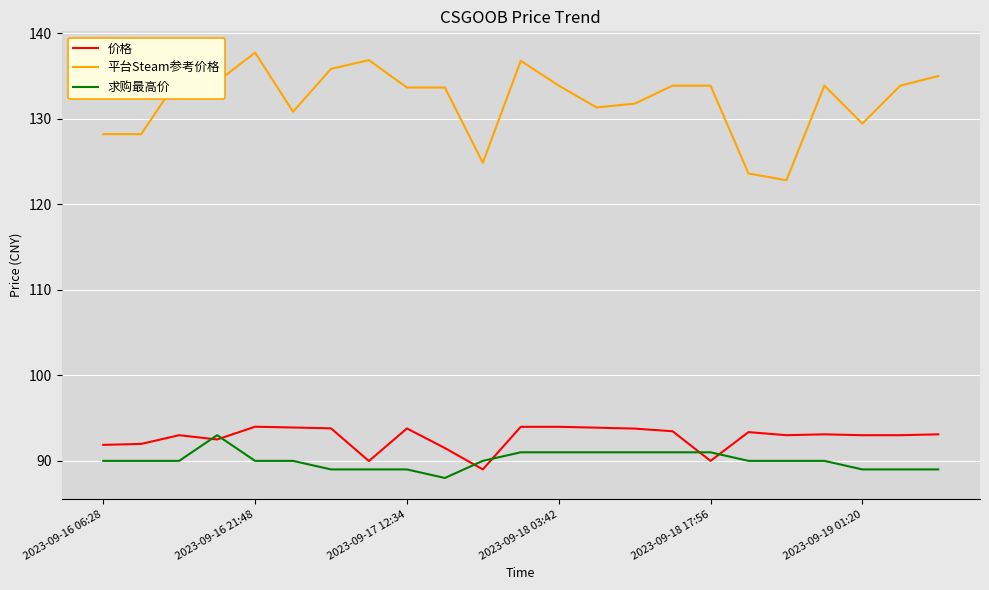

What is the maximum value for 价格?

94.0